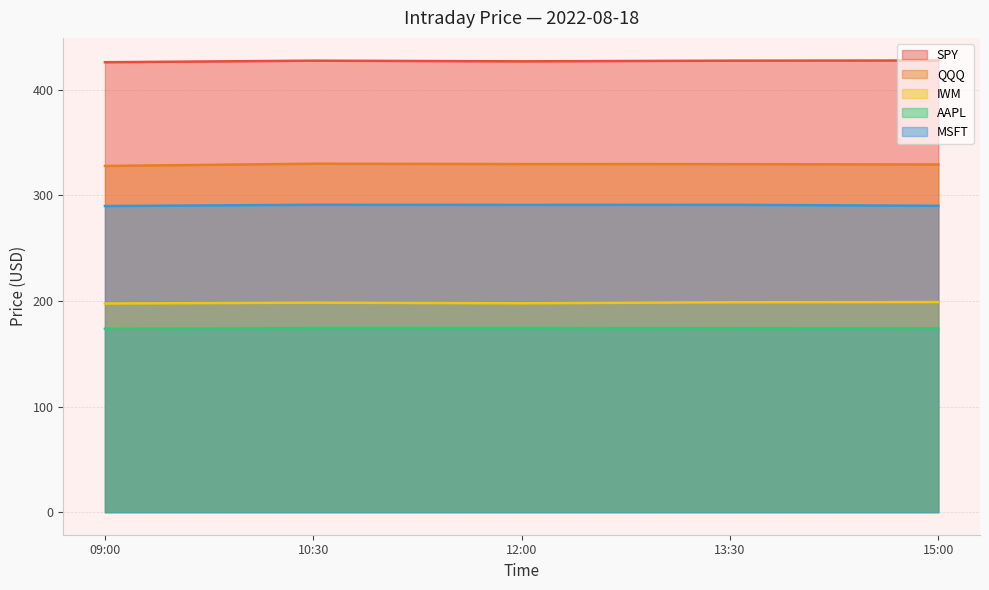

At which category is the sum across all series the highest?

10:30